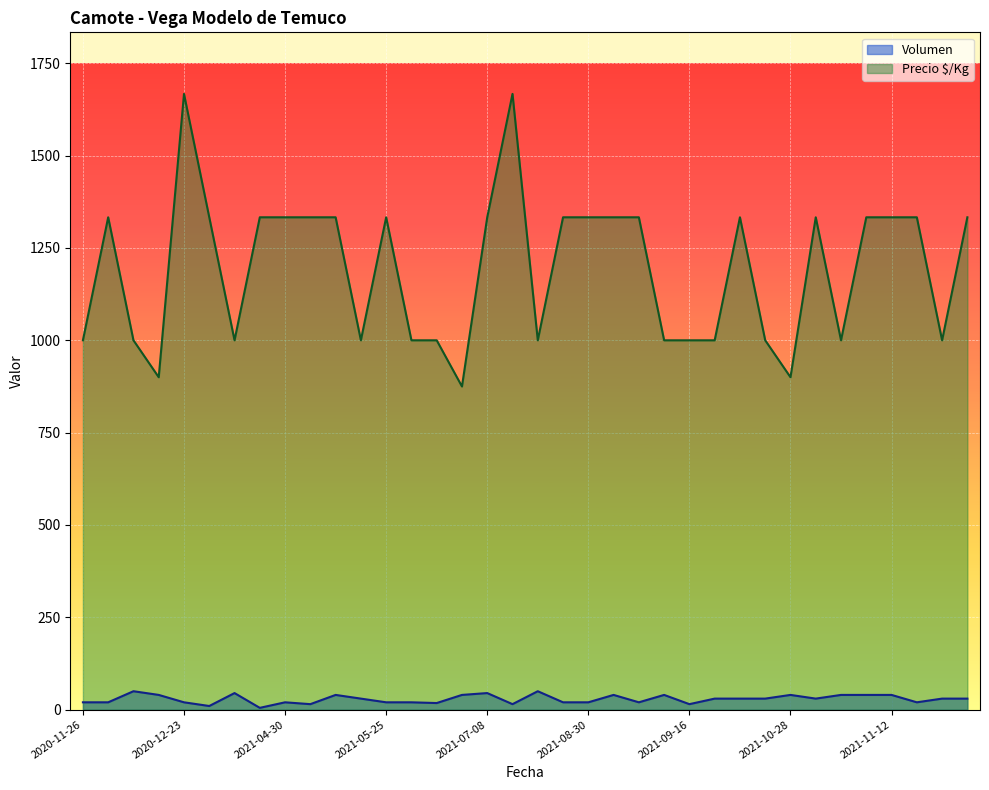

How many interior local valleys does the Precio $/Kg series have?

8